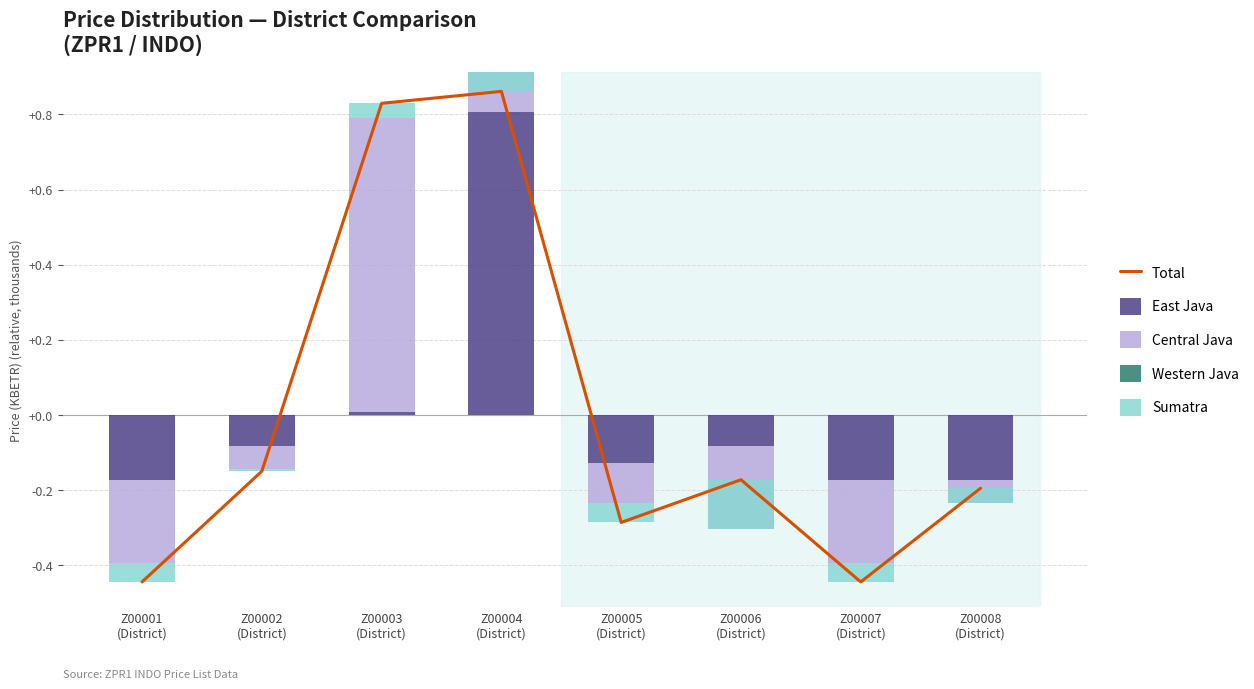

At which label is Total closest to 0?

Z00002
(District)